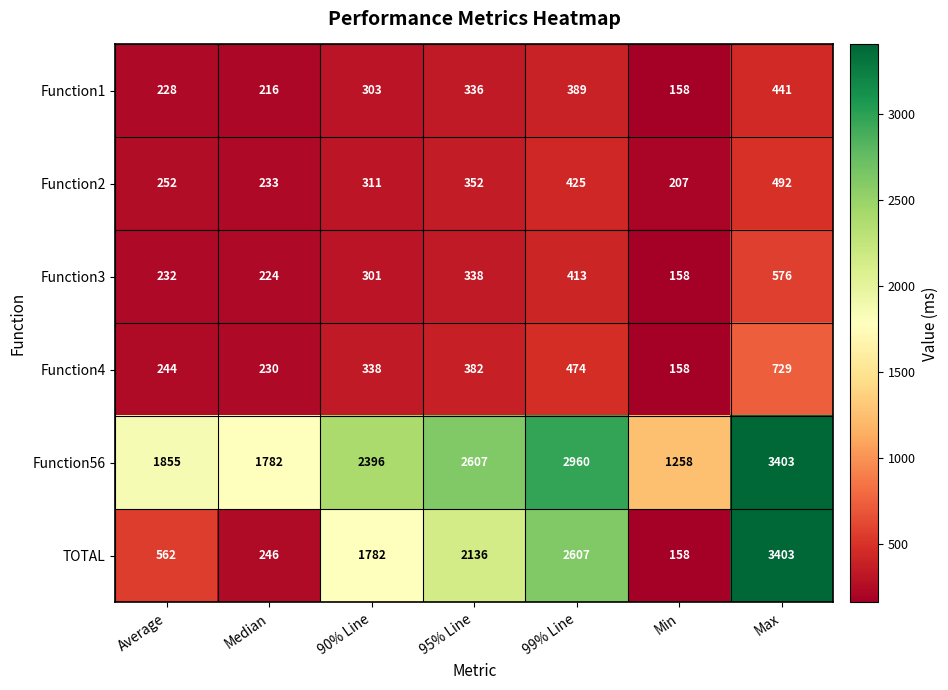

What is the approximate value of TOTAL at 90% Line?

1782